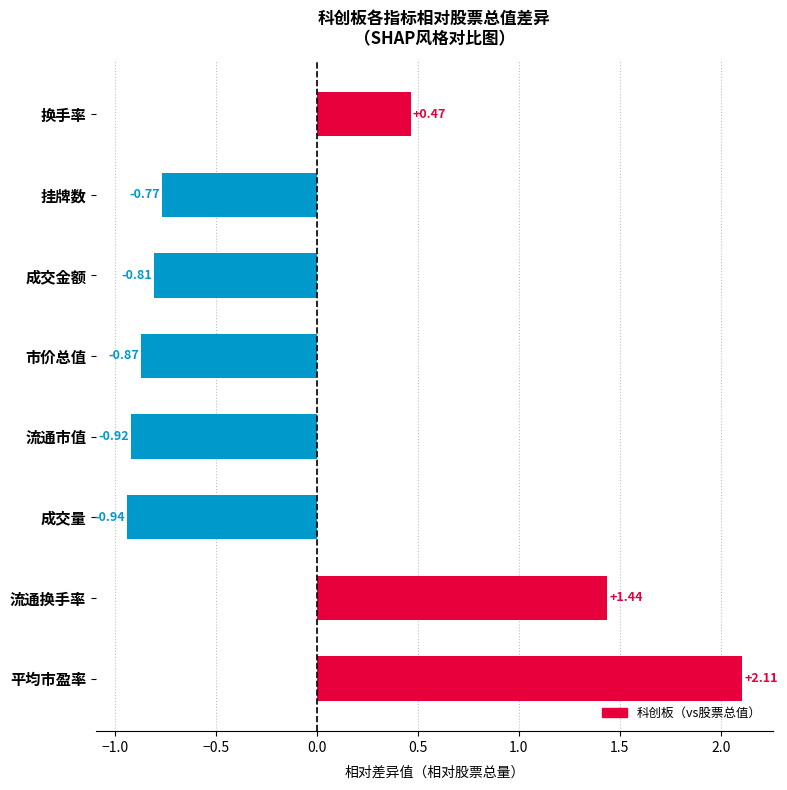

At which label is the value closest to 0?

换手率